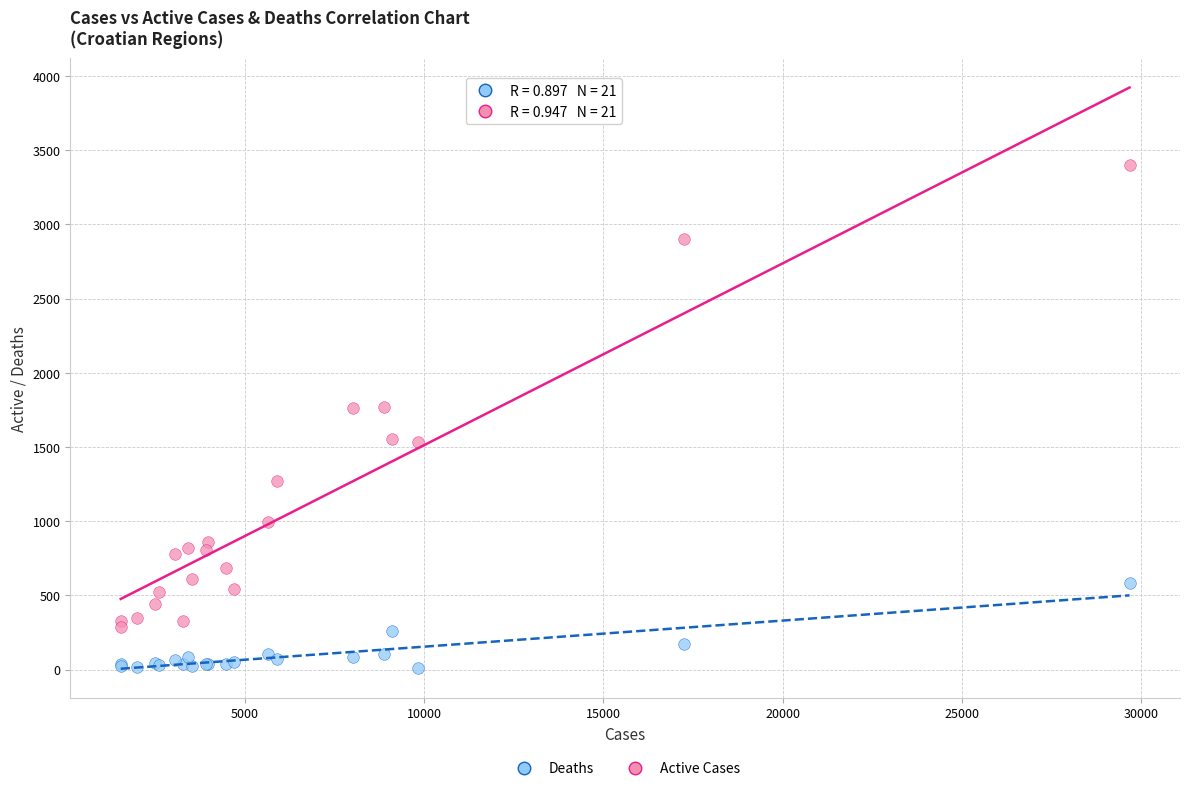

Which series contains the lowest Y value?

Deaths